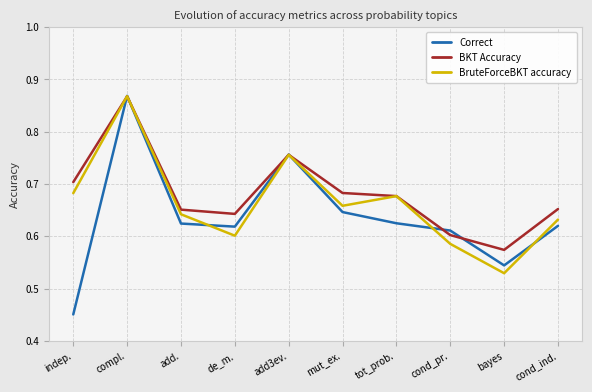

Which category has the lowest value across all series?

indep.